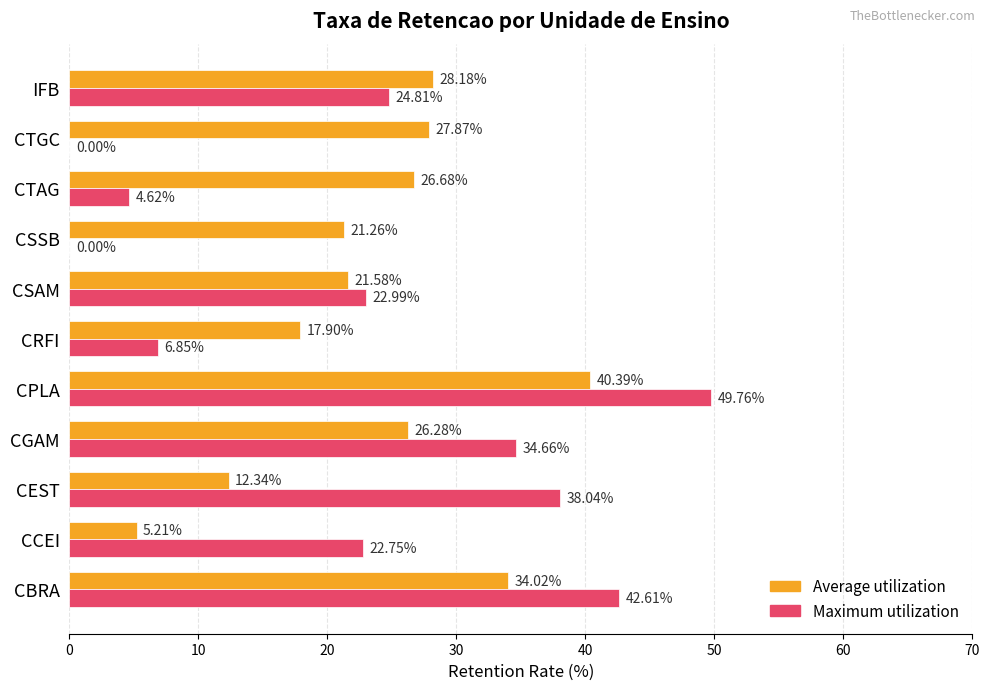

Count the number of data series in this chart.

2